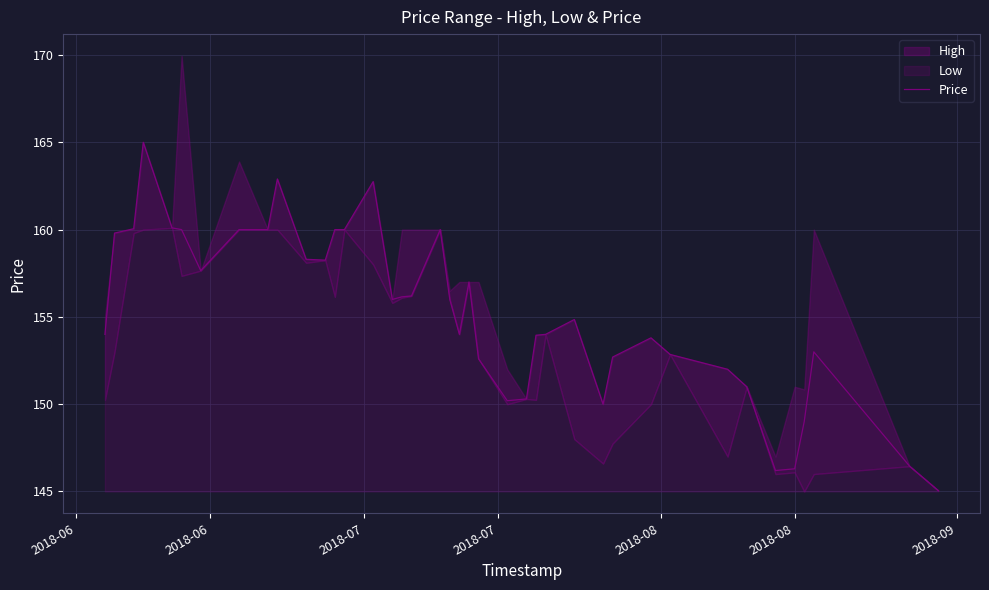

What is the maximum value for Price?

165.0